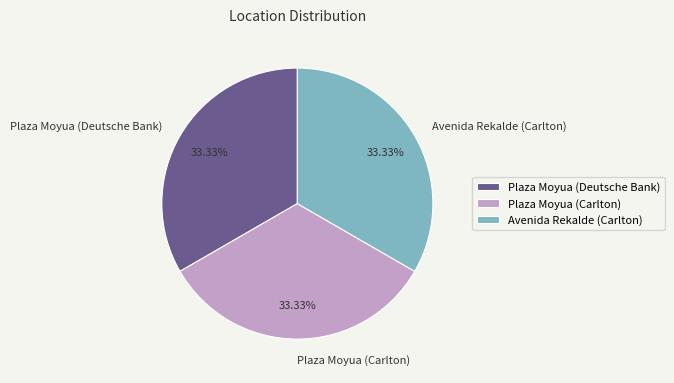

What portion of the pie excludes Plaza Moyua (Deutsche Bank)?

66.7%